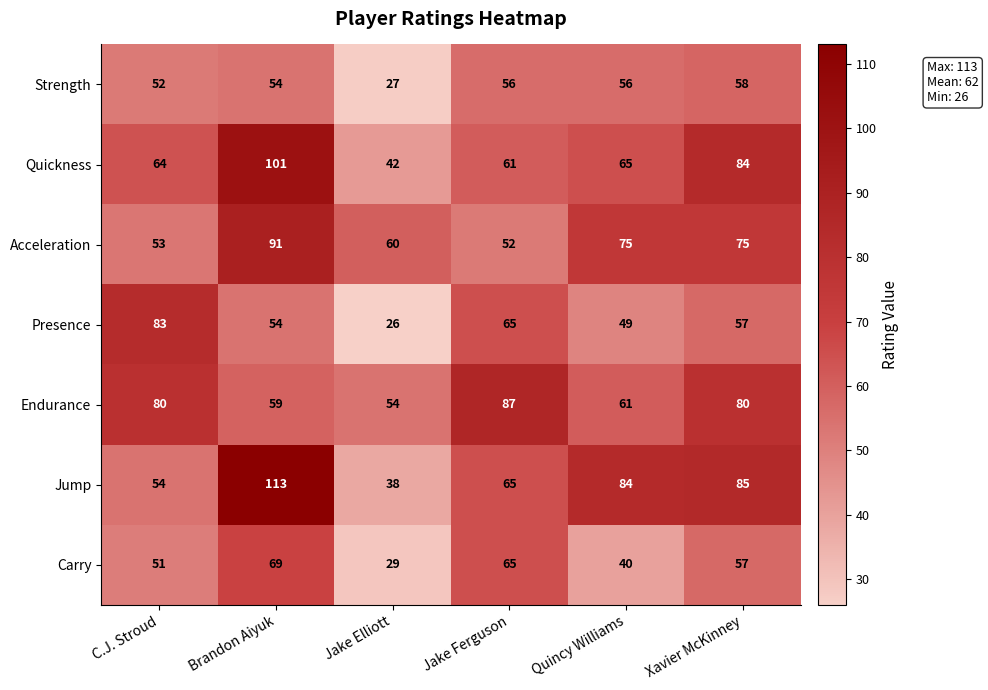

Is it true that Acceleration equals 46 at Quincy Williams?

False